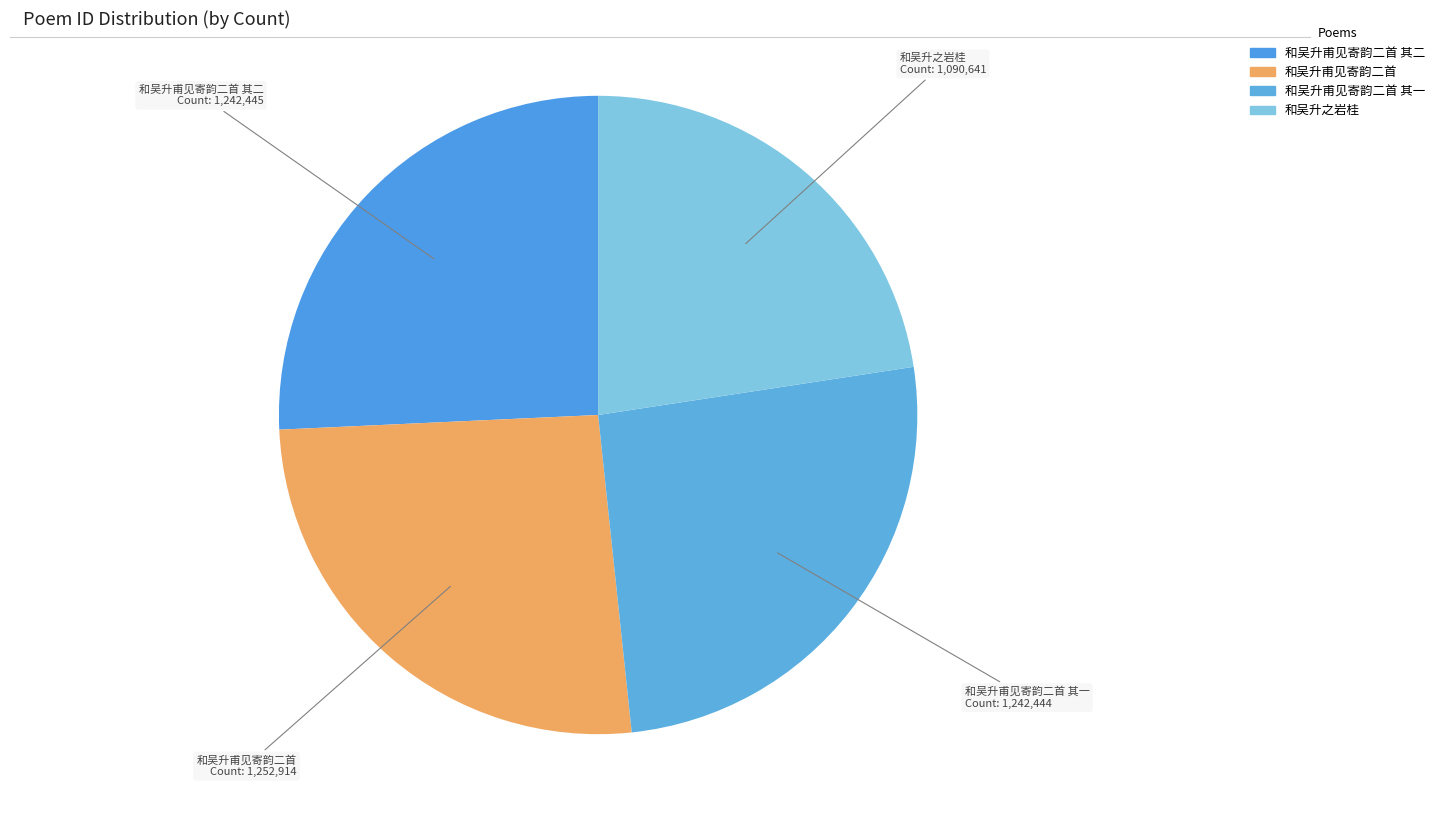

Is there any slice that represents more than half of the pie?

No